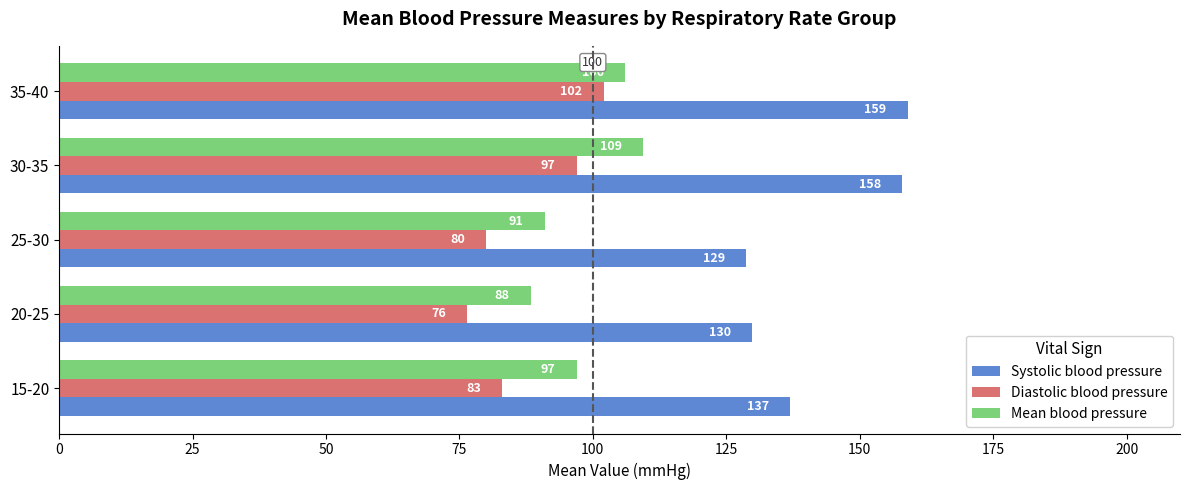

At which label is Mean blood pressure closest to 98?

15-20